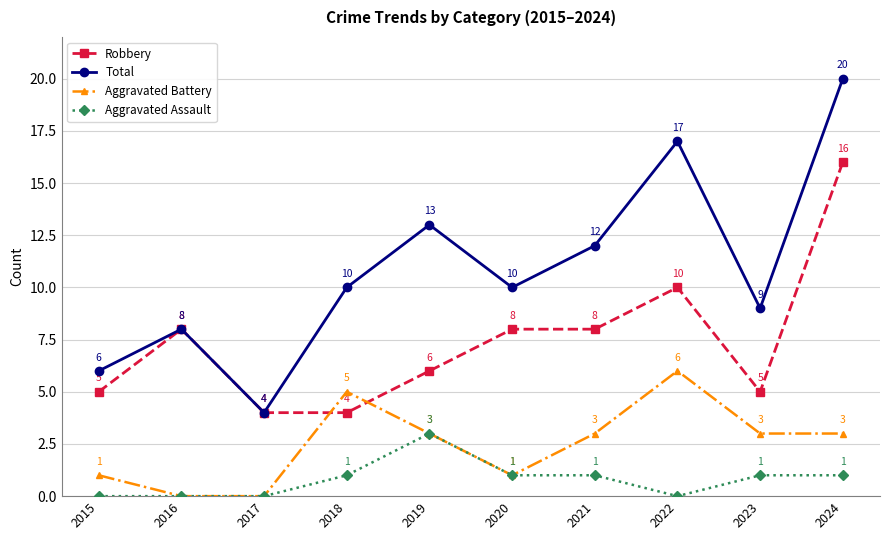

What is the sum of the Total values at 2019 and 2015?

19